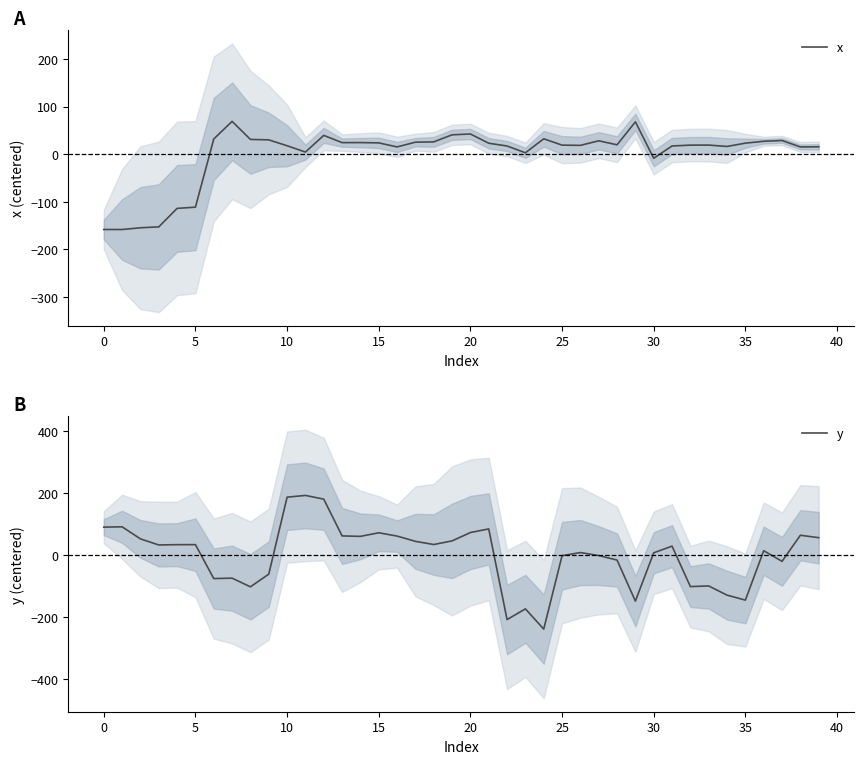

What is the difference between the maximum and minimum values in the x series?

227.5